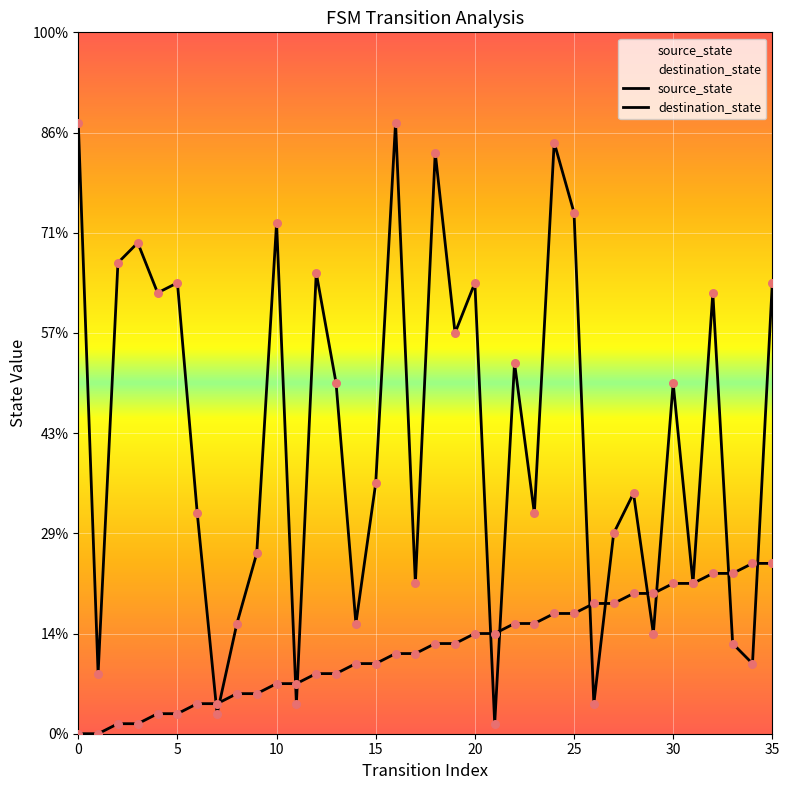

What is the total value across all series at 34?

24